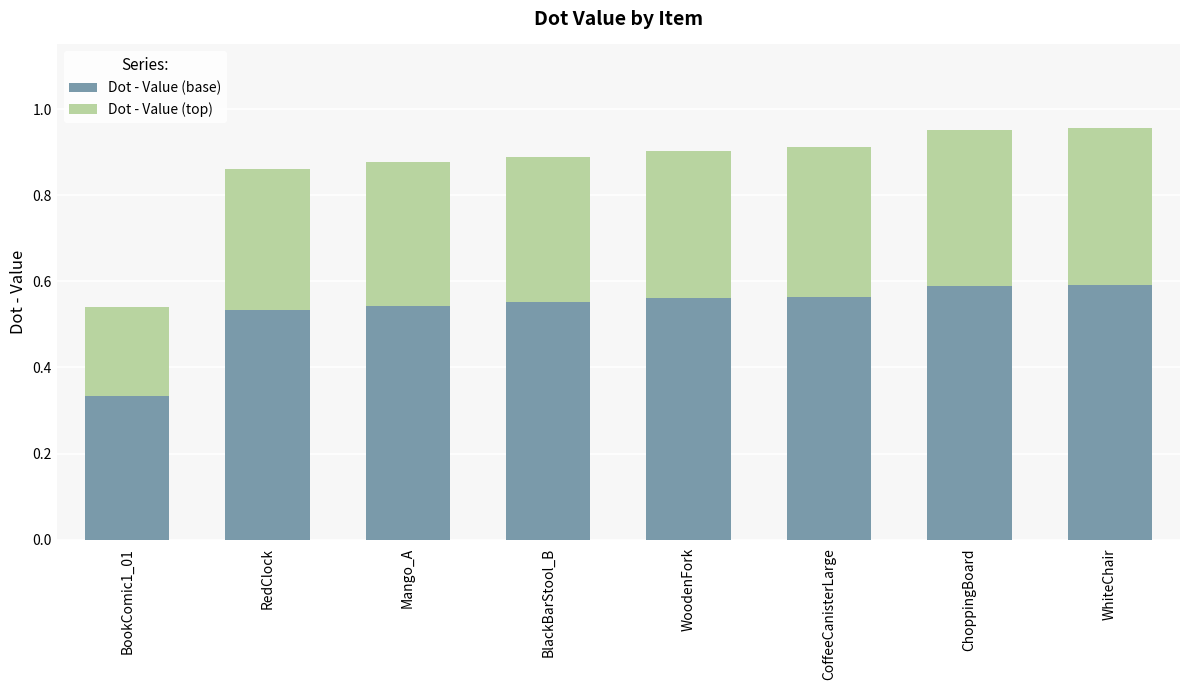

What is the sum of all Dot - Value (base) values?

4.3